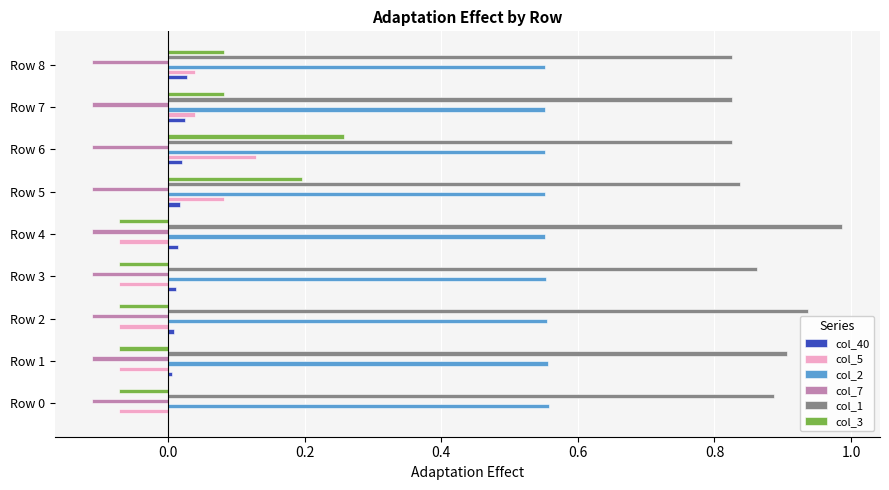

What is the sum of all col_1 values?

7.9